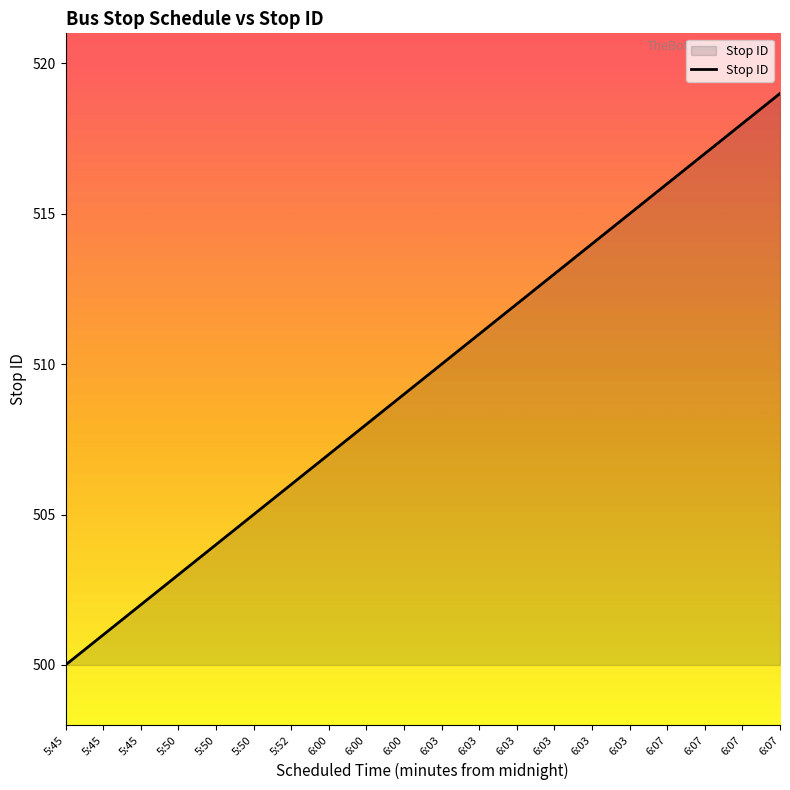

Reading left to right, extract all data points from this chart.

5:45=500	5:45=501	5:45=502	5:50=503	5:50=504	5:50=505	5:52=506	6:00=507	6:00=508	6:00=509	6:03=510	6:03=511	6:03=512	6:03=513	6:03=514	6:03=515	6:07=516	6:07=517	6:07=518	6:07=519